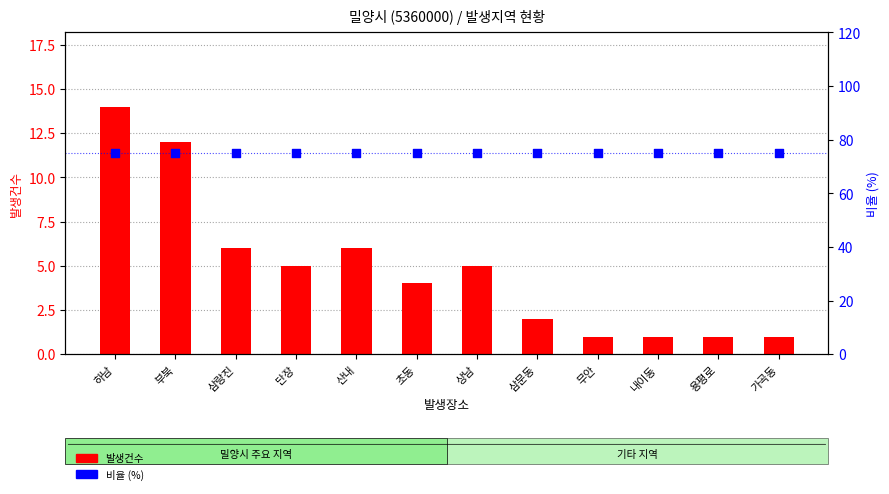

Which series reaches the minimum Y coordinate?

발생건수